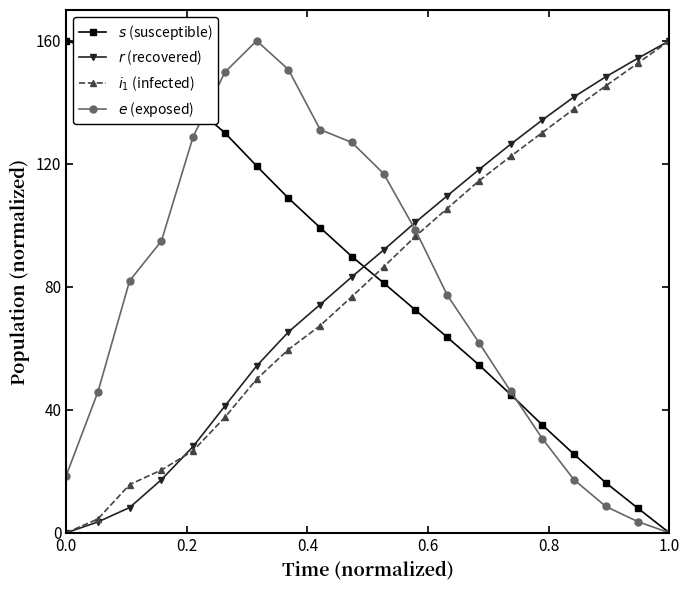

Which series has the largest range (max minus min)?

$s$ (susceptible)